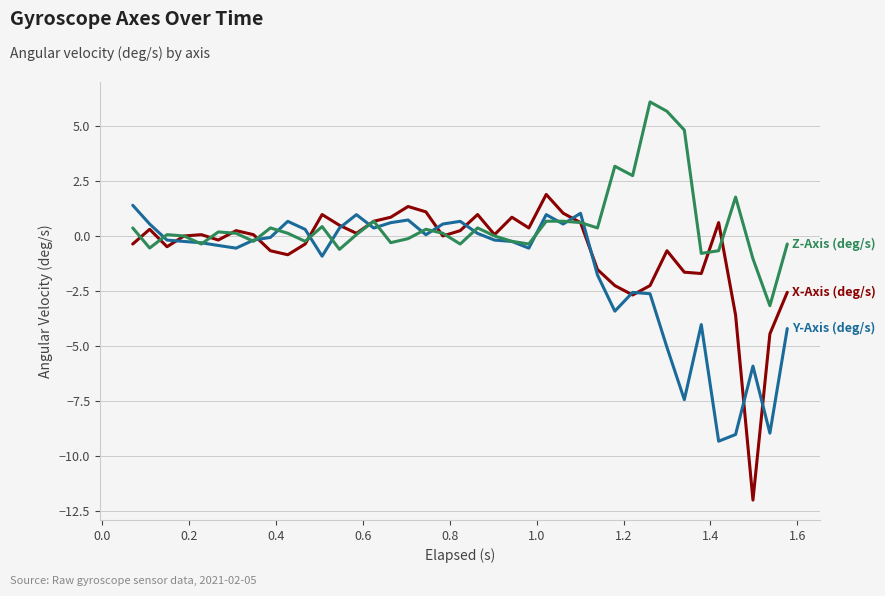

What is the greatest value displayed?

6.1